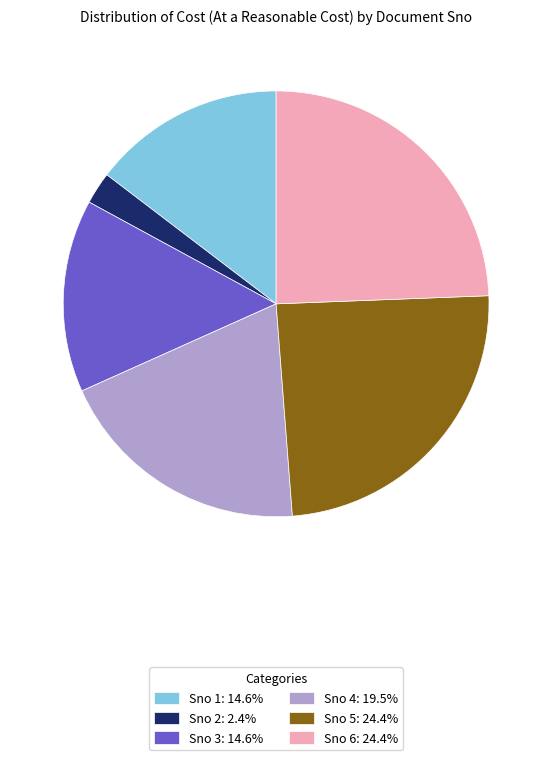

Is there any slice that represents more than half of the pie?

No